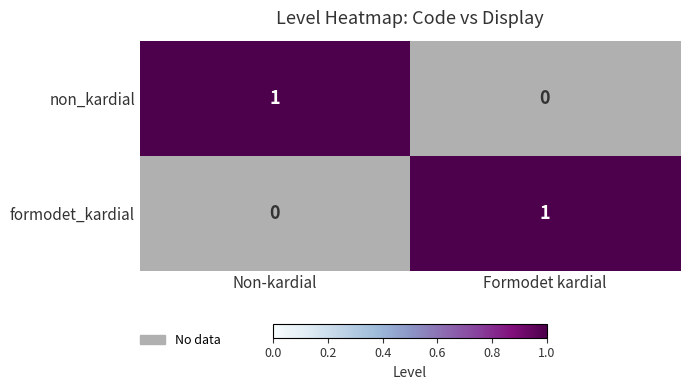

At which label is formodet_kardial closest to 0?

Non-kardial